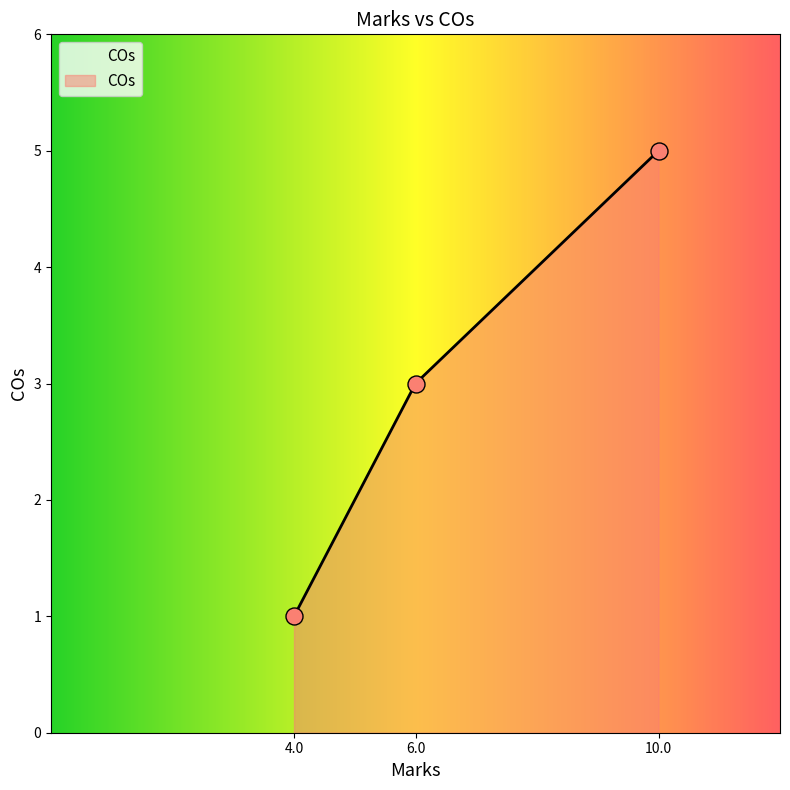

What is the ratio of the value at 6.0 to the value at 4.0?

3.0